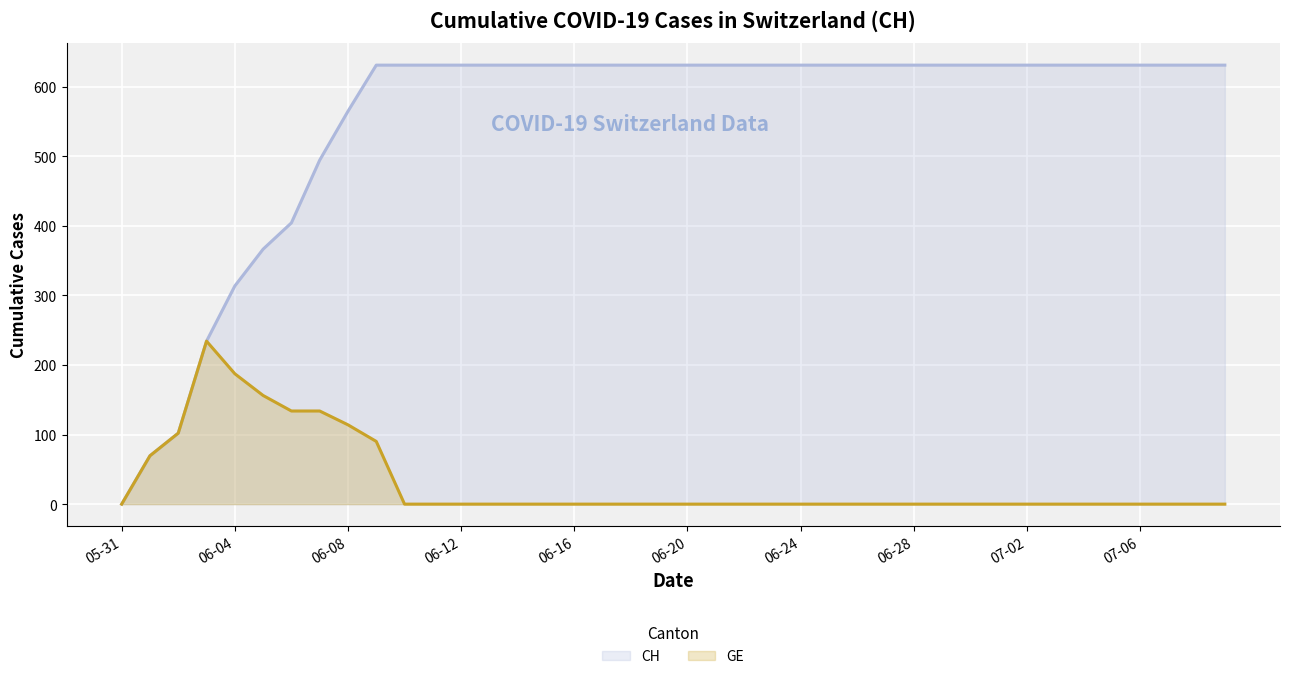

What position from the right is 2020-06-24?

16